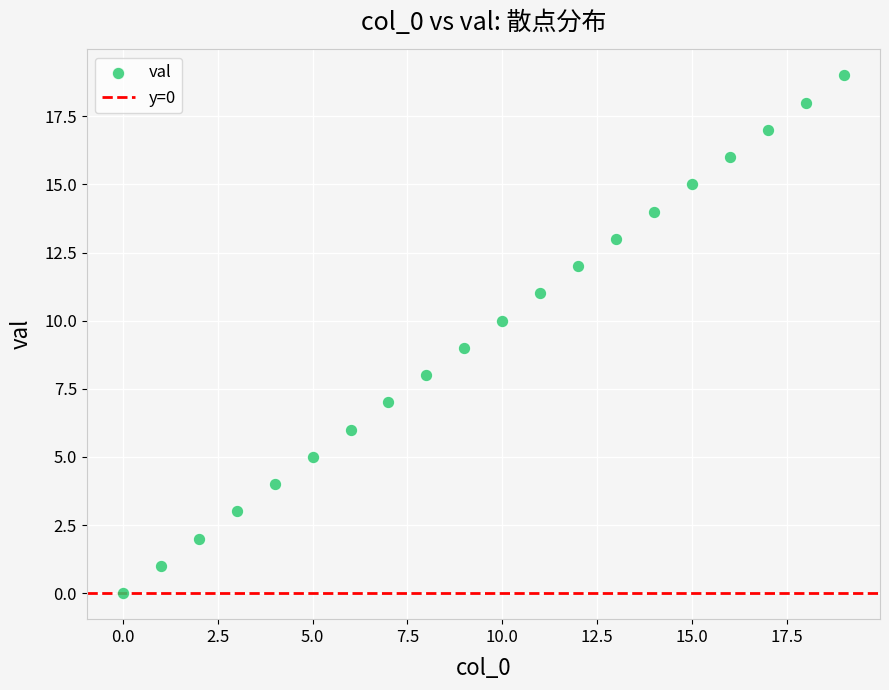

What is the range of Y values (max minus min)?

19